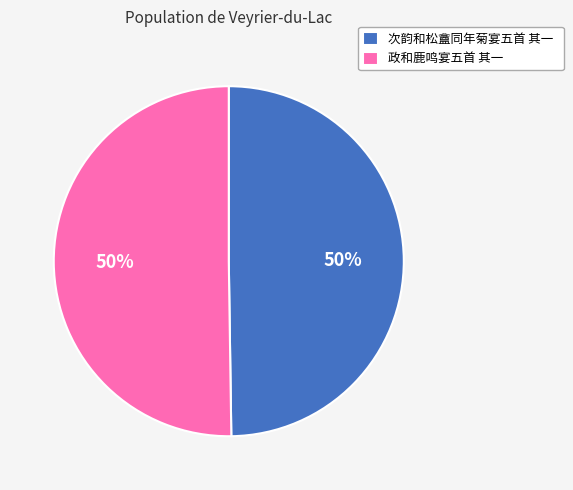

True or false: 政和鹿鸣宴五首 其一 accounts for 50% of the total.

True